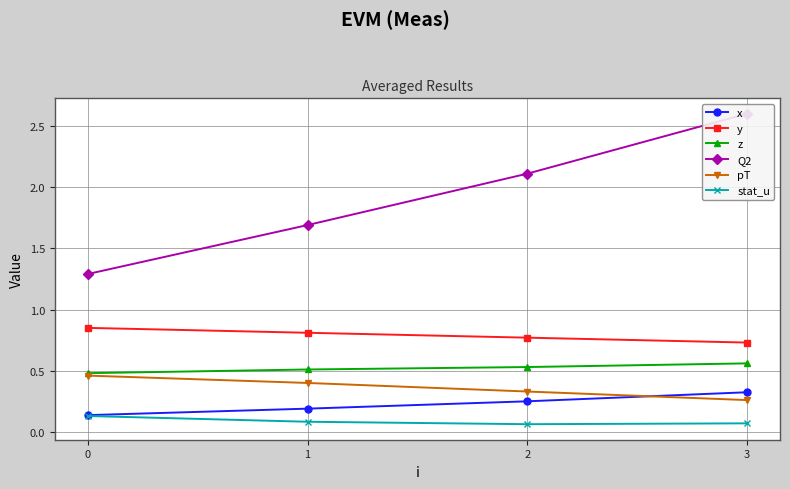

Which series has the largest total across all categories?

Q2